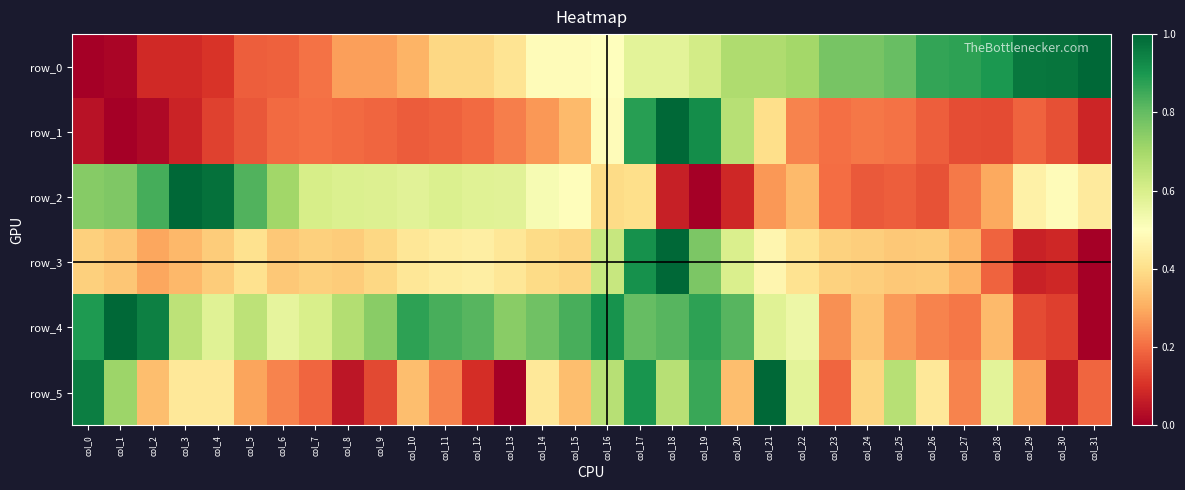

What is the total value across all series at col_27?

2.0